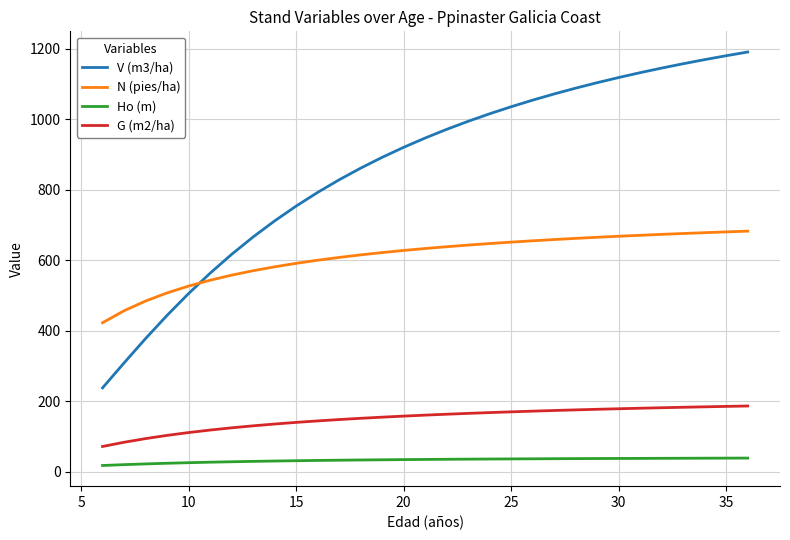

Which series has the largest range (max minus min)?

V (m3/ha)